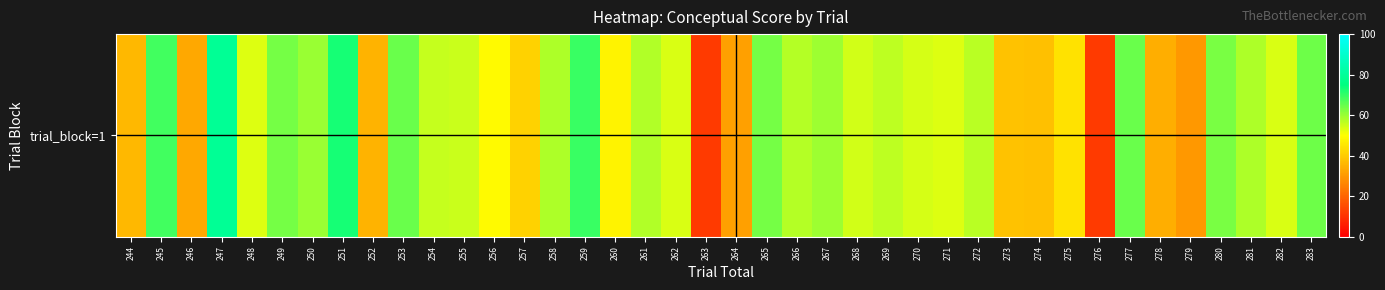

Where is the data nearest to the value 45?

275